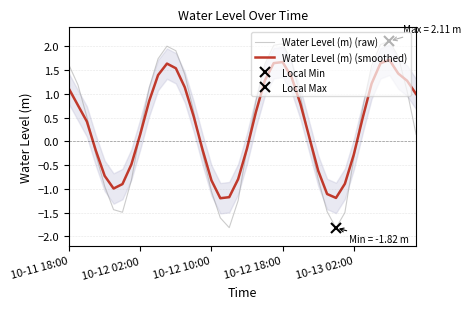

What is the maximum value shown in the chart?

2.1